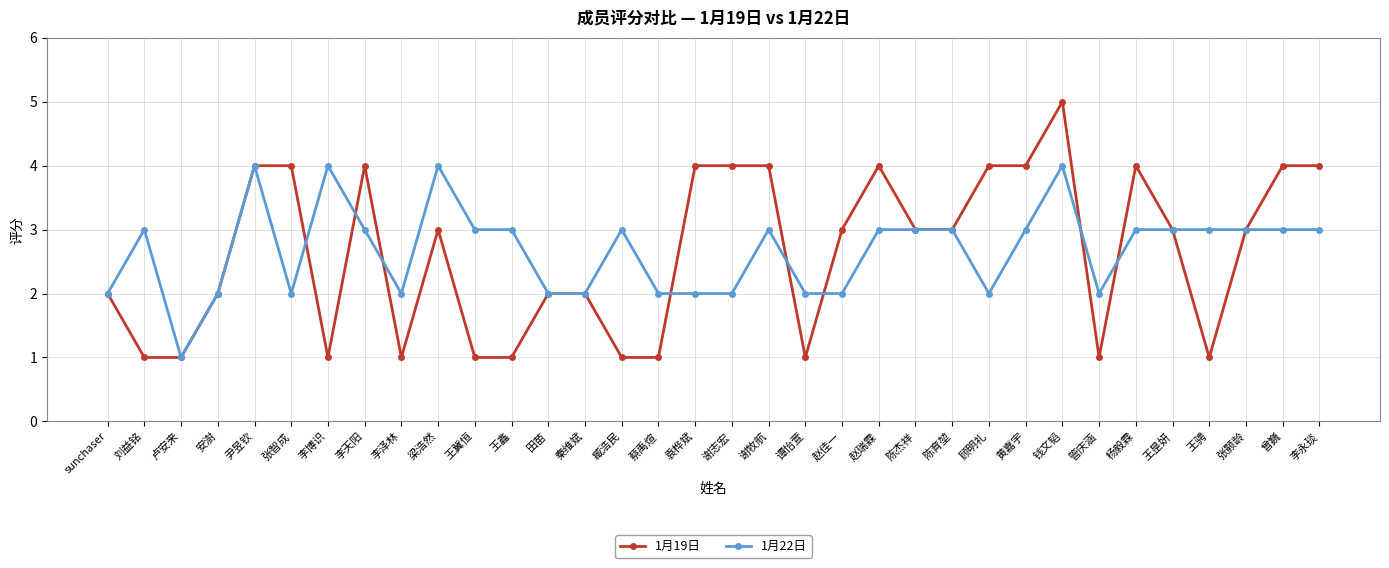

Which series has the widest spread of values?

1月19日